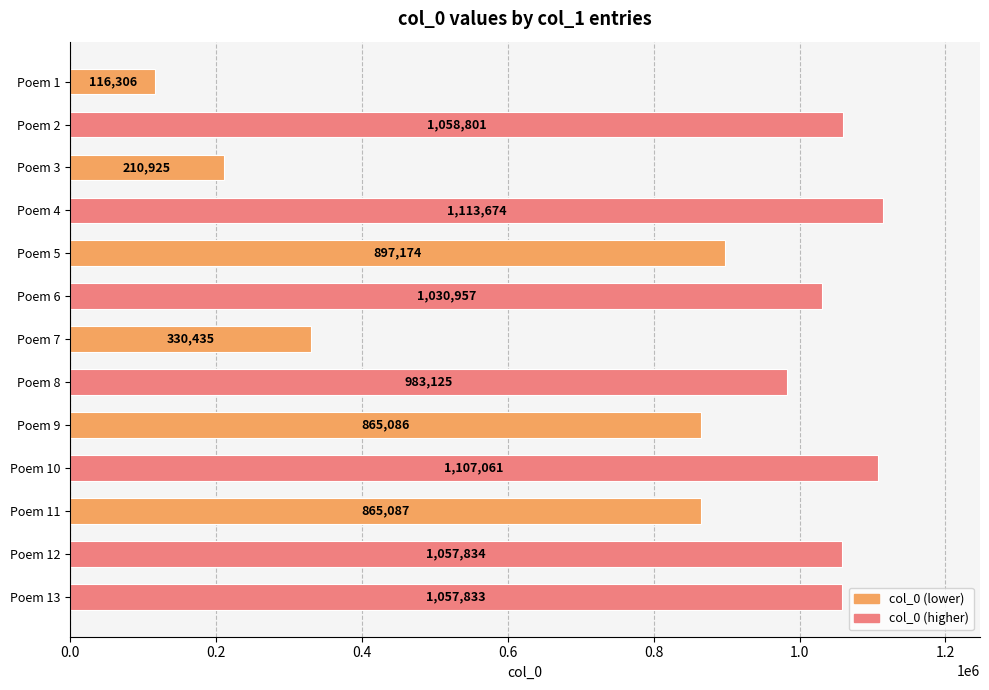

At which label is the value closest to 614990?

Poem 9